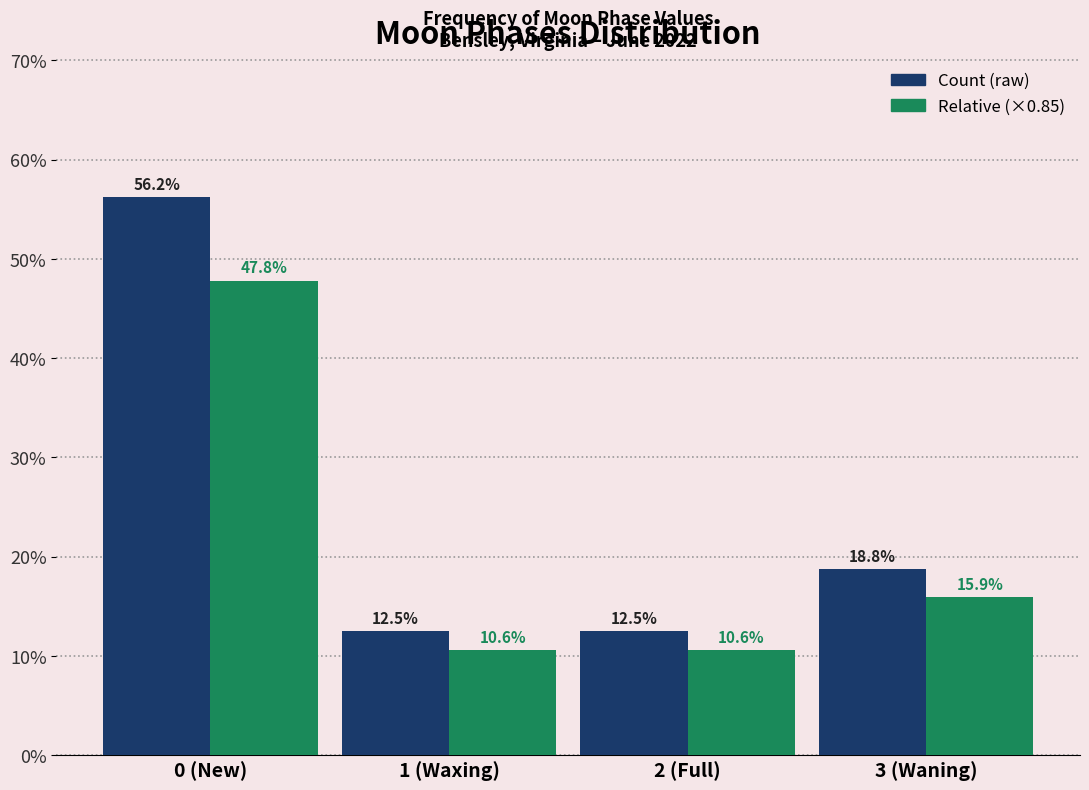

At which category is the sum across all series the highest?

0 (New)